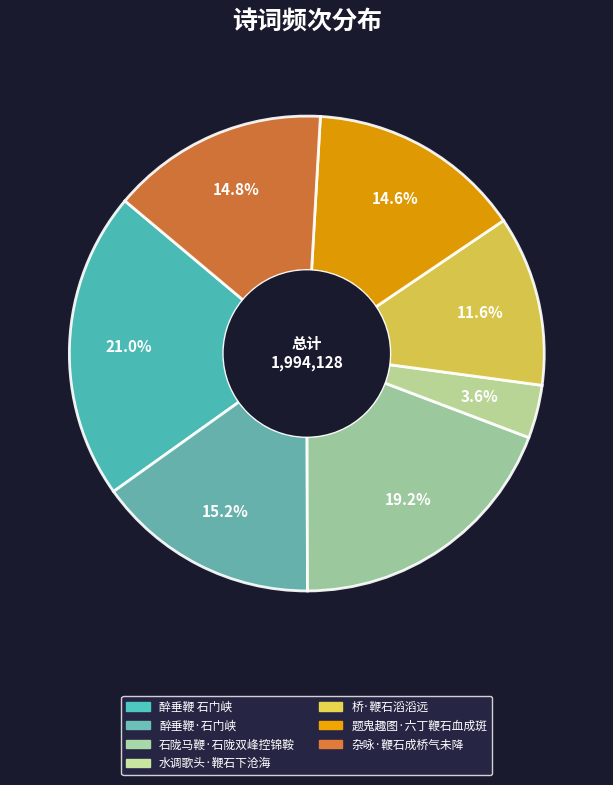

How much of the chart is everything except 醉垂鞭·石门峡?

84.8%